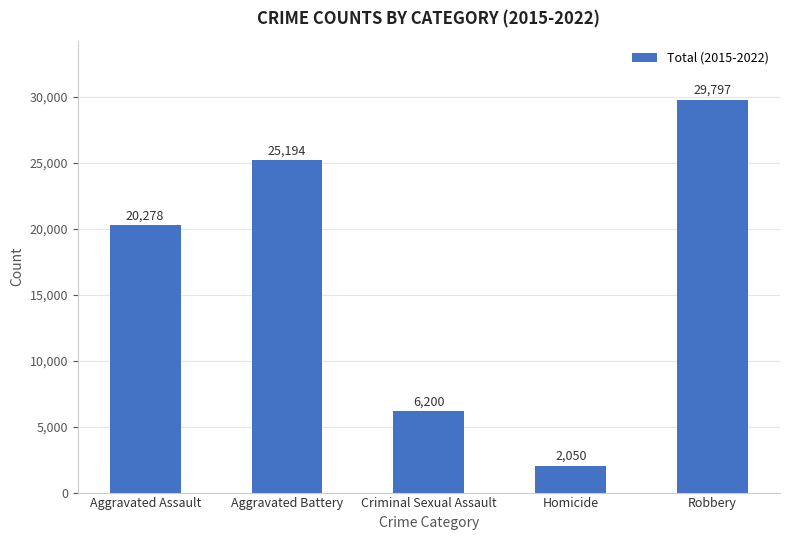

What is the difference between the maximum and minimum values?

27747